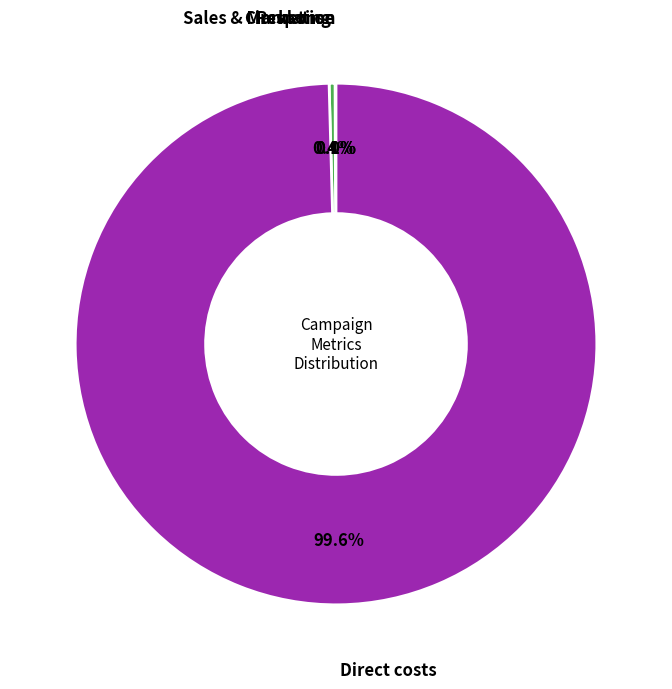

To the nearest percent, what is the average slice percentage?

25%